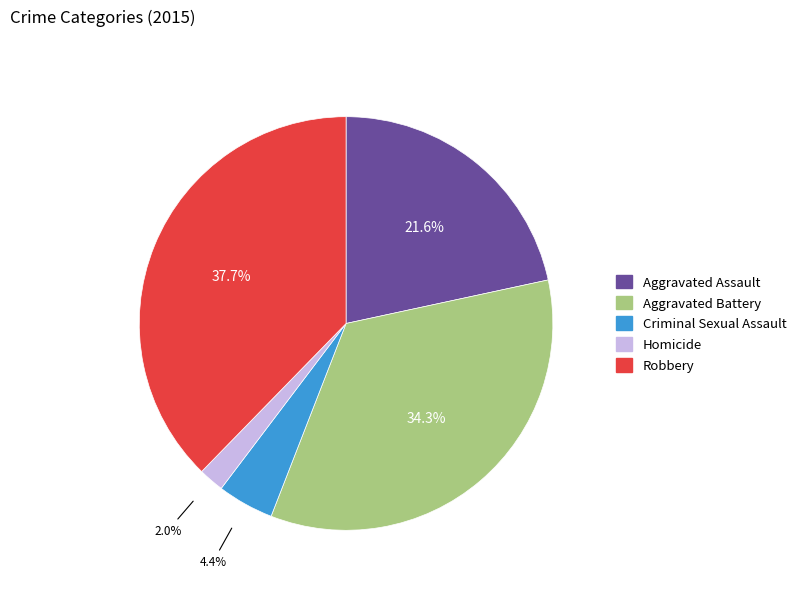

To the nearest percent, what is the difference between the Aggravated Battery and Robbery slice percentages?

3%